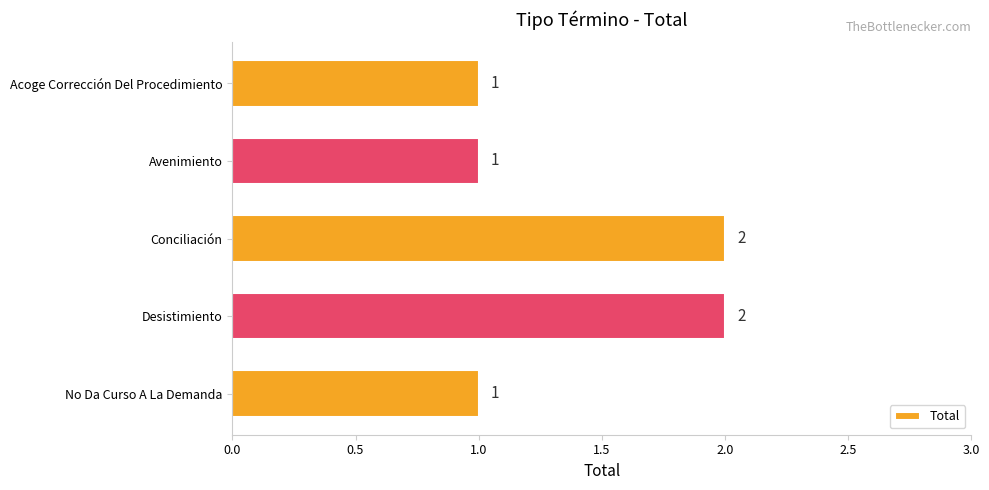

Count the values in the range 1 to 2.

5